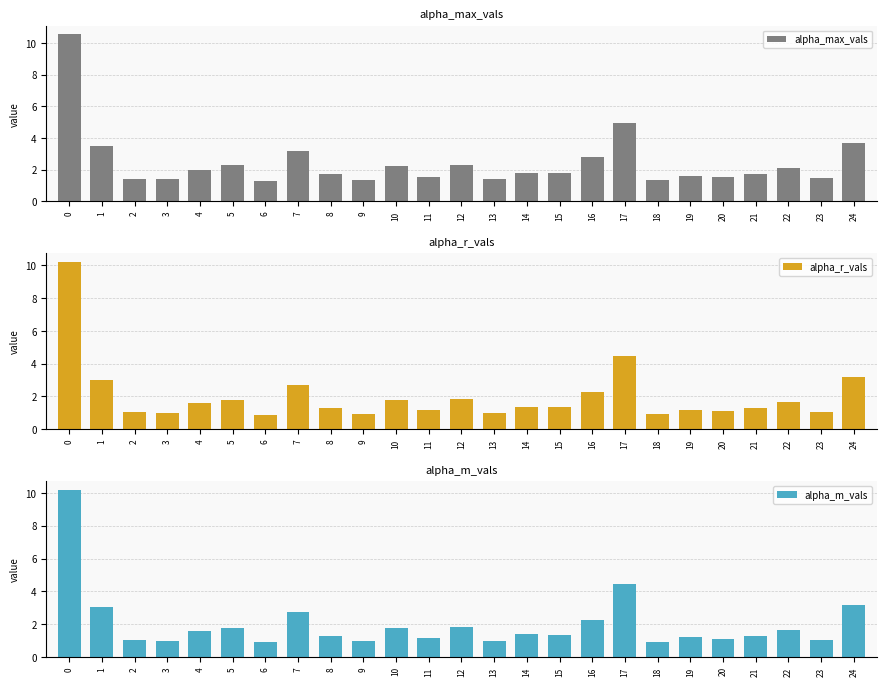

What are all the series names shown in the legend?

alpha_max_vals, alpha_r_vals, alpha_m_vals